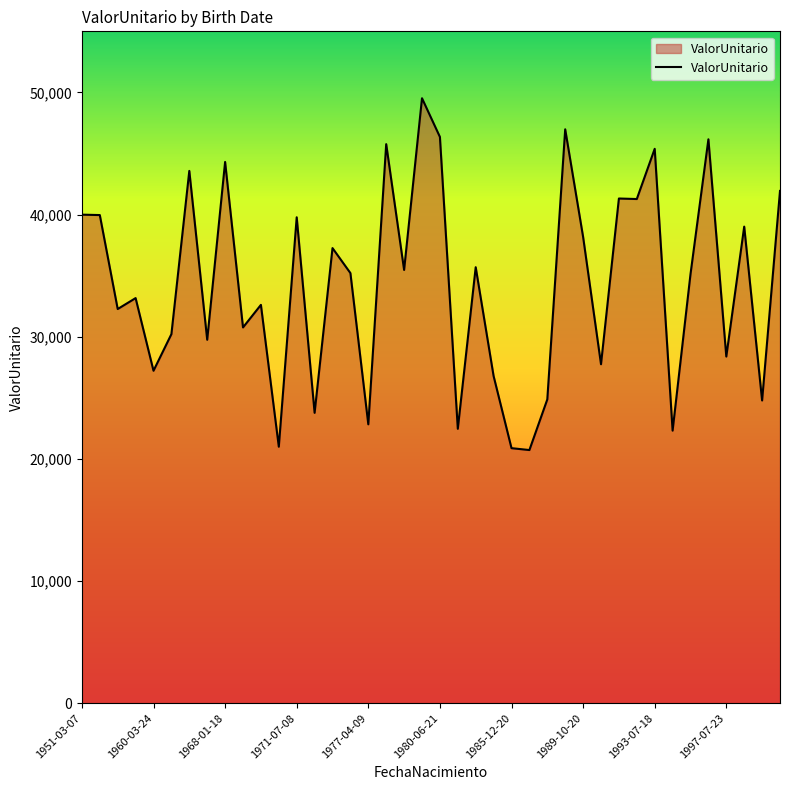

What is the maximum value shown in the chart?

49522.3